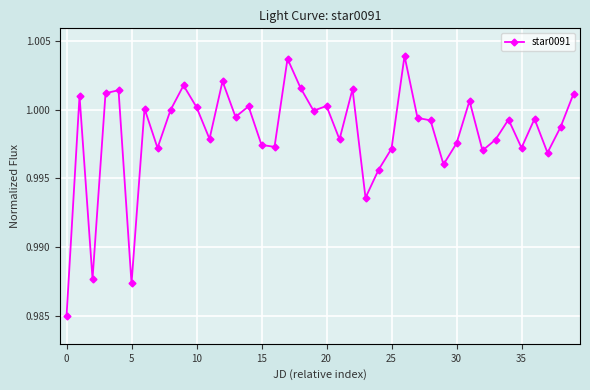

True or false: there are more than 0 points higher than both neighbors.

True